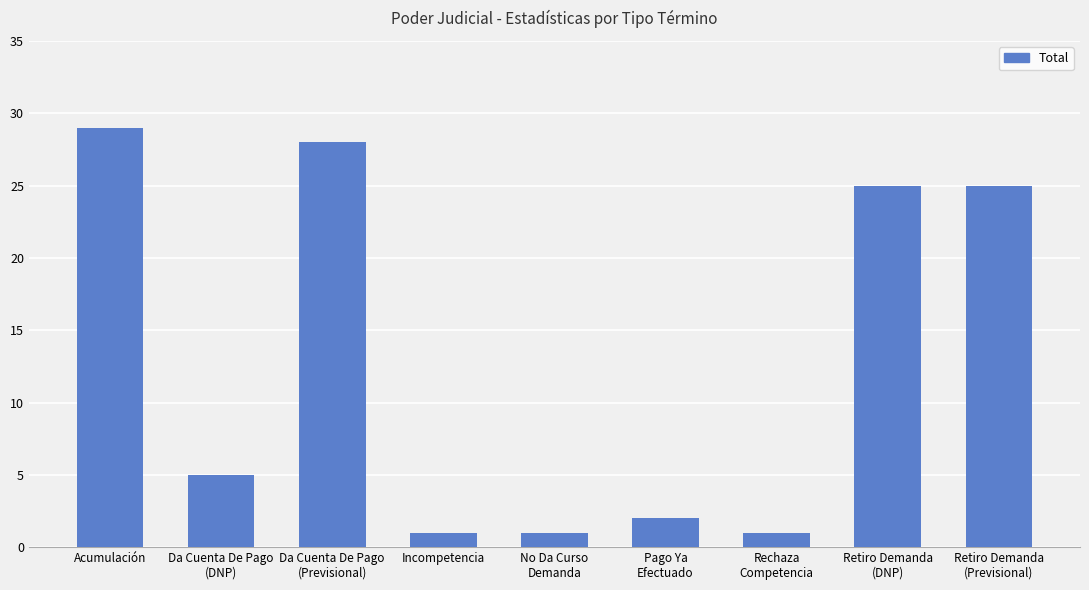

The chart shows a value of 1 at Incompetencia. True or false?

True